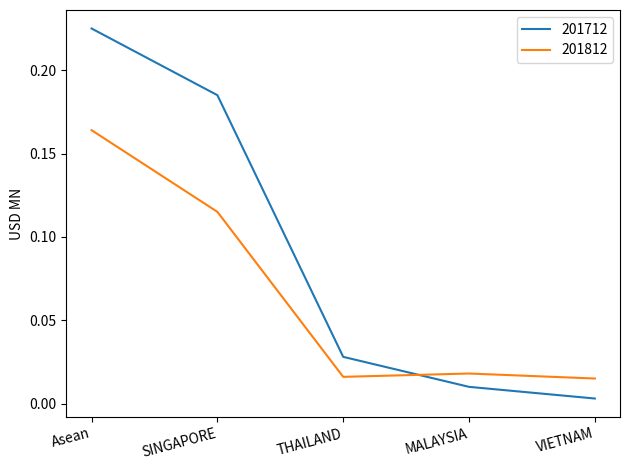

How many distinct data groups are displayed?

2